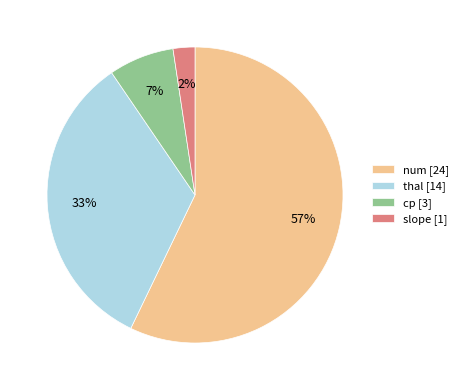

How many segments does this pie chart have?

4